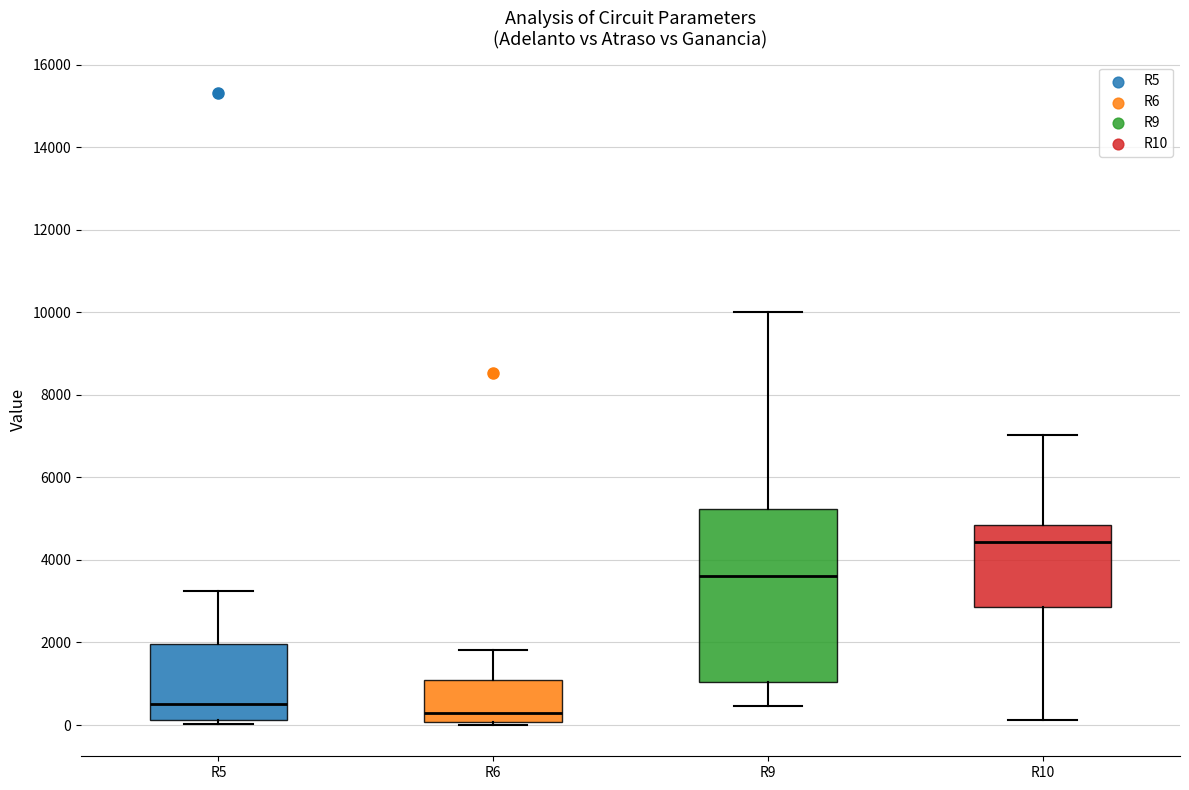

Which box is the tallest, from its lower edge to its upper edge?

R9